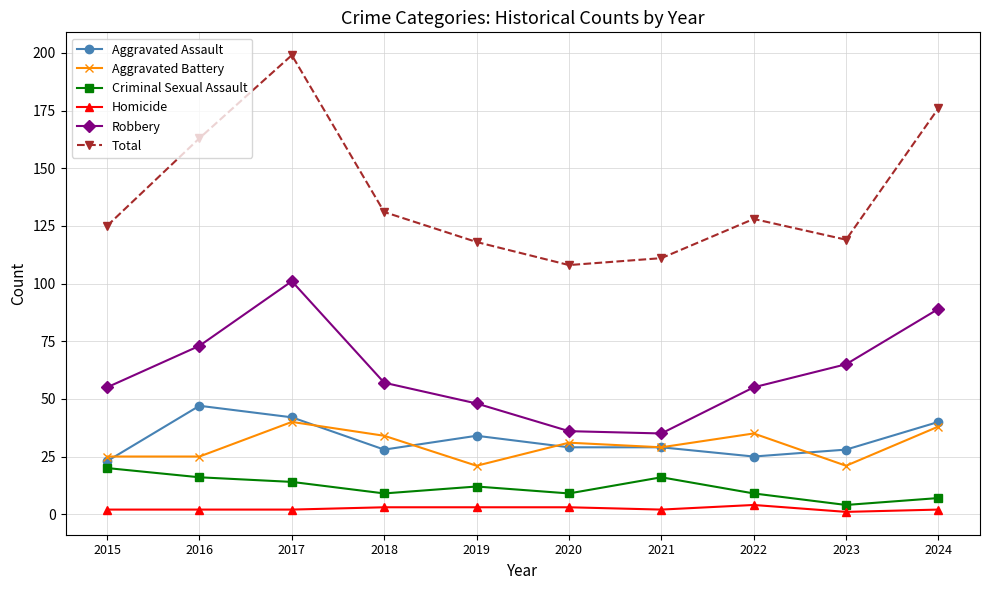

The value of Aggravated Battery at 2019 is 28. True or false?

False